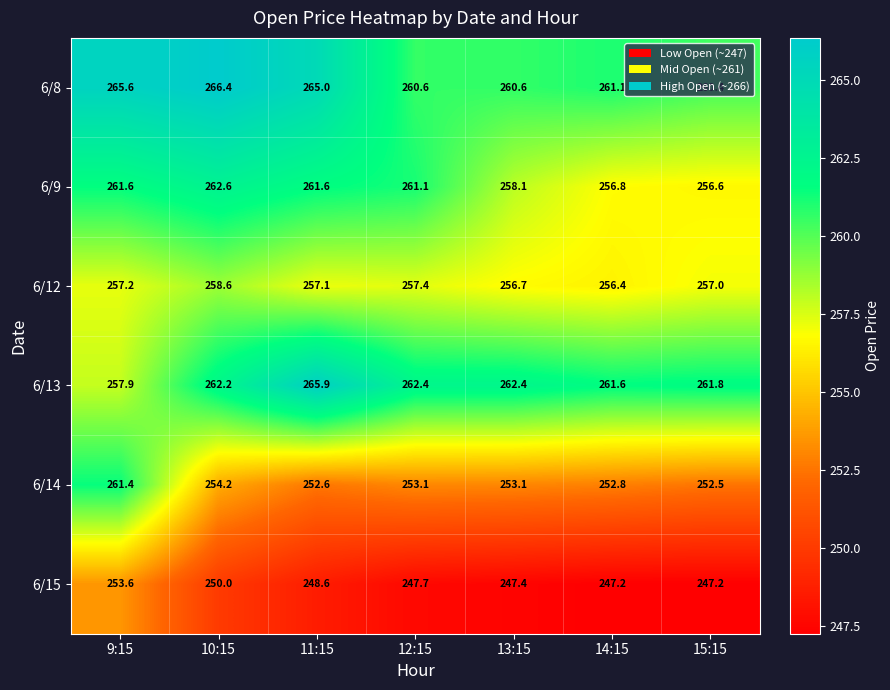

At which category is the sum across all series the highest?

9:15